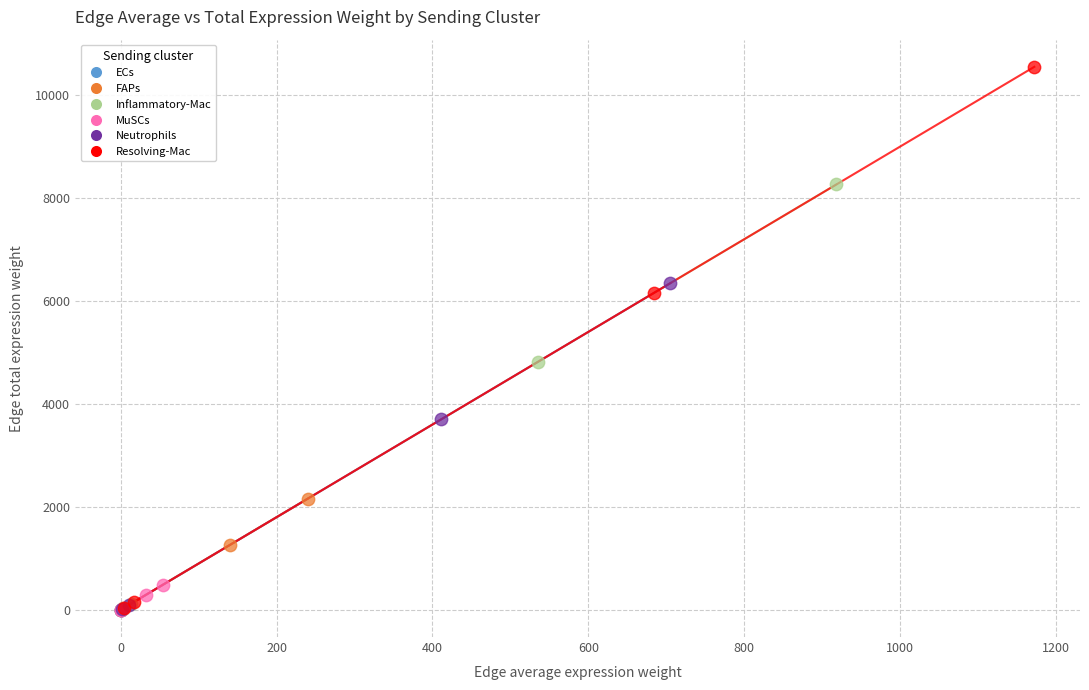

Which series has the widest spread of Y values?

Resolving-Mac